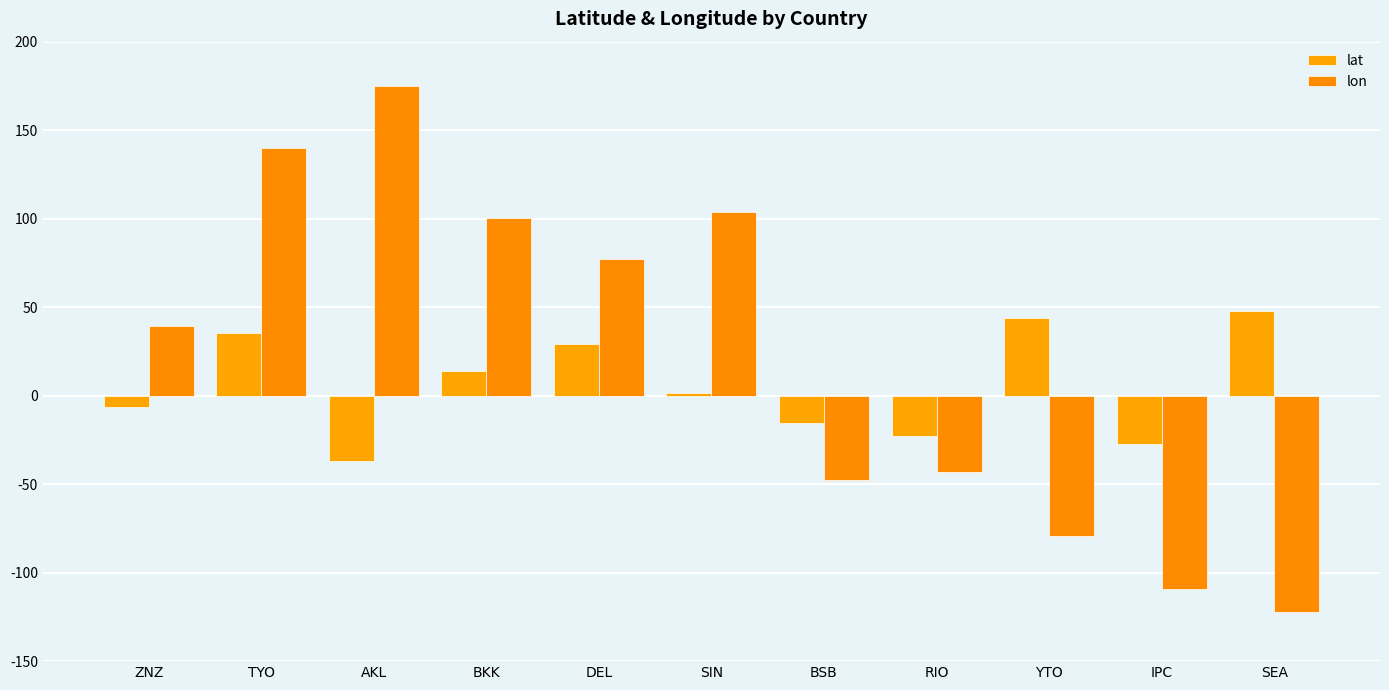

How many negative values does the lon series have?

5